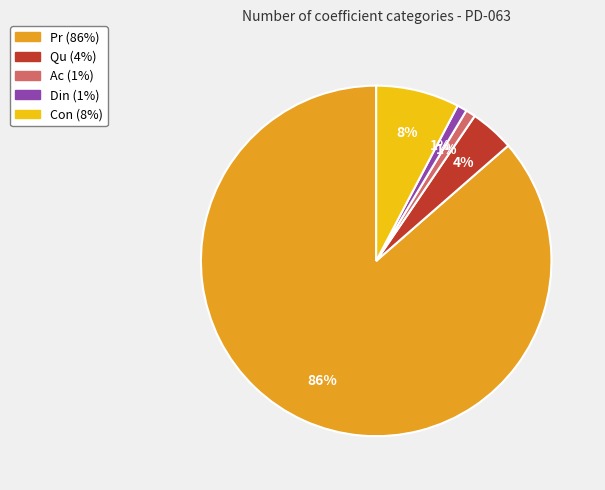

To the nearest percent, what is the combined percentage of Din and Qu?

5%